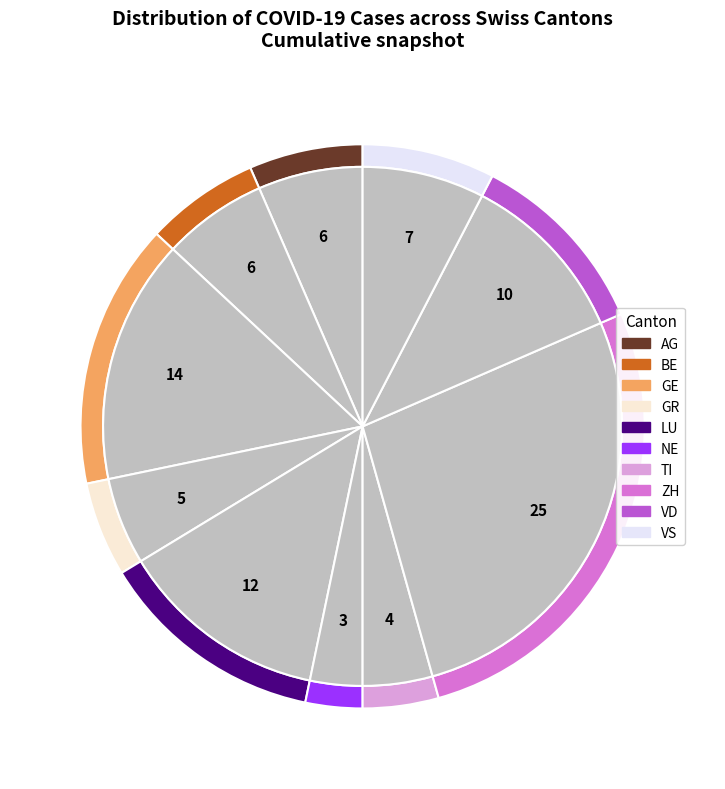

Which slice is the smallest?

NE